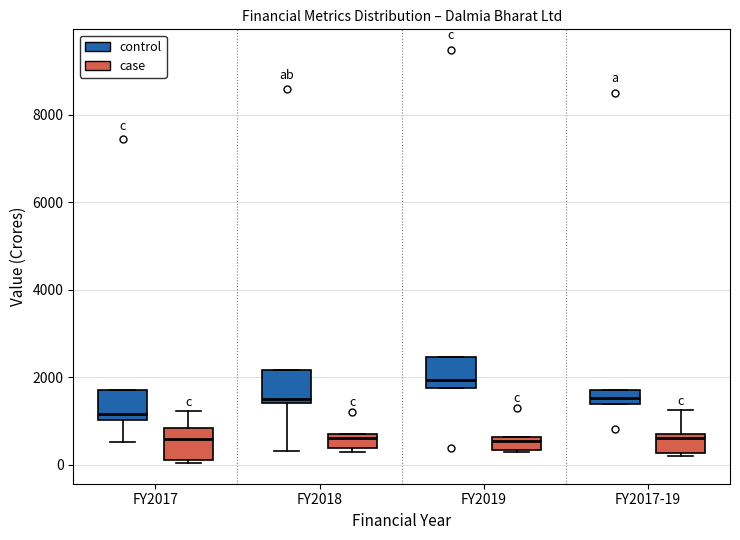

Where is the upper edge of the box for FY2019 (case) on the y-axis? The values are not printed on the chart, so give them approximately, as read against the axis.

600